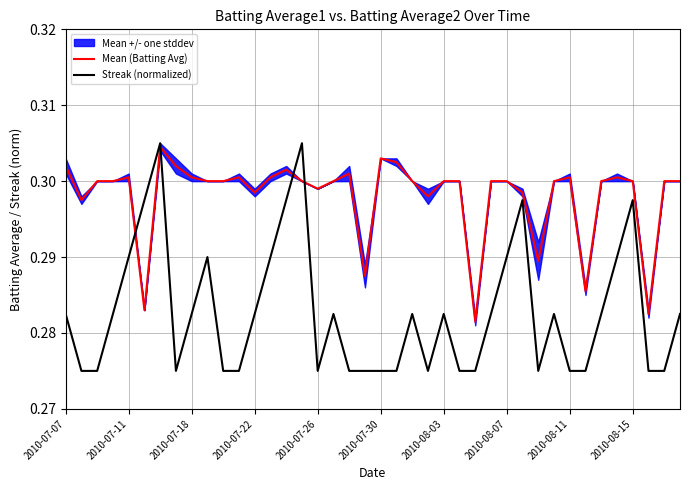

Is it true that Streak (normalized) equals 0.2 at 27?

False